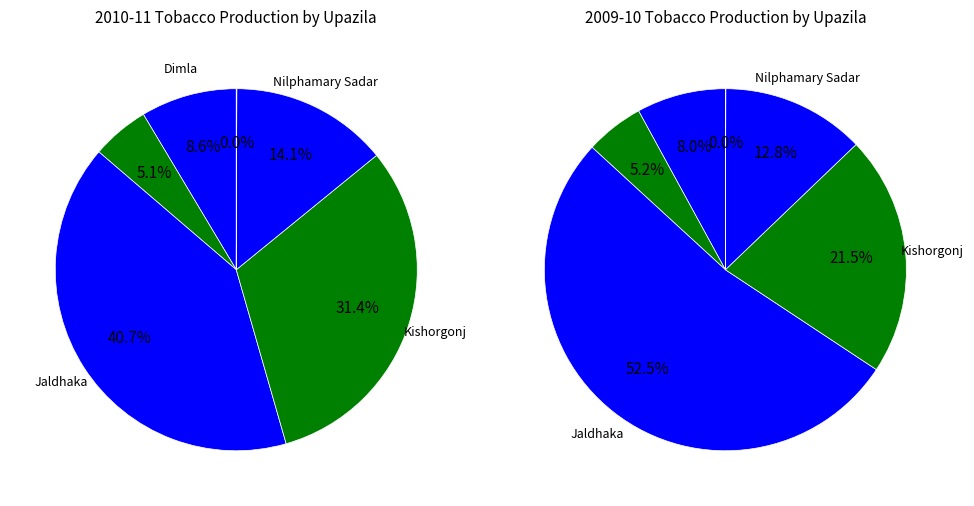

Does Sayedpur represent more than half of the total?

No